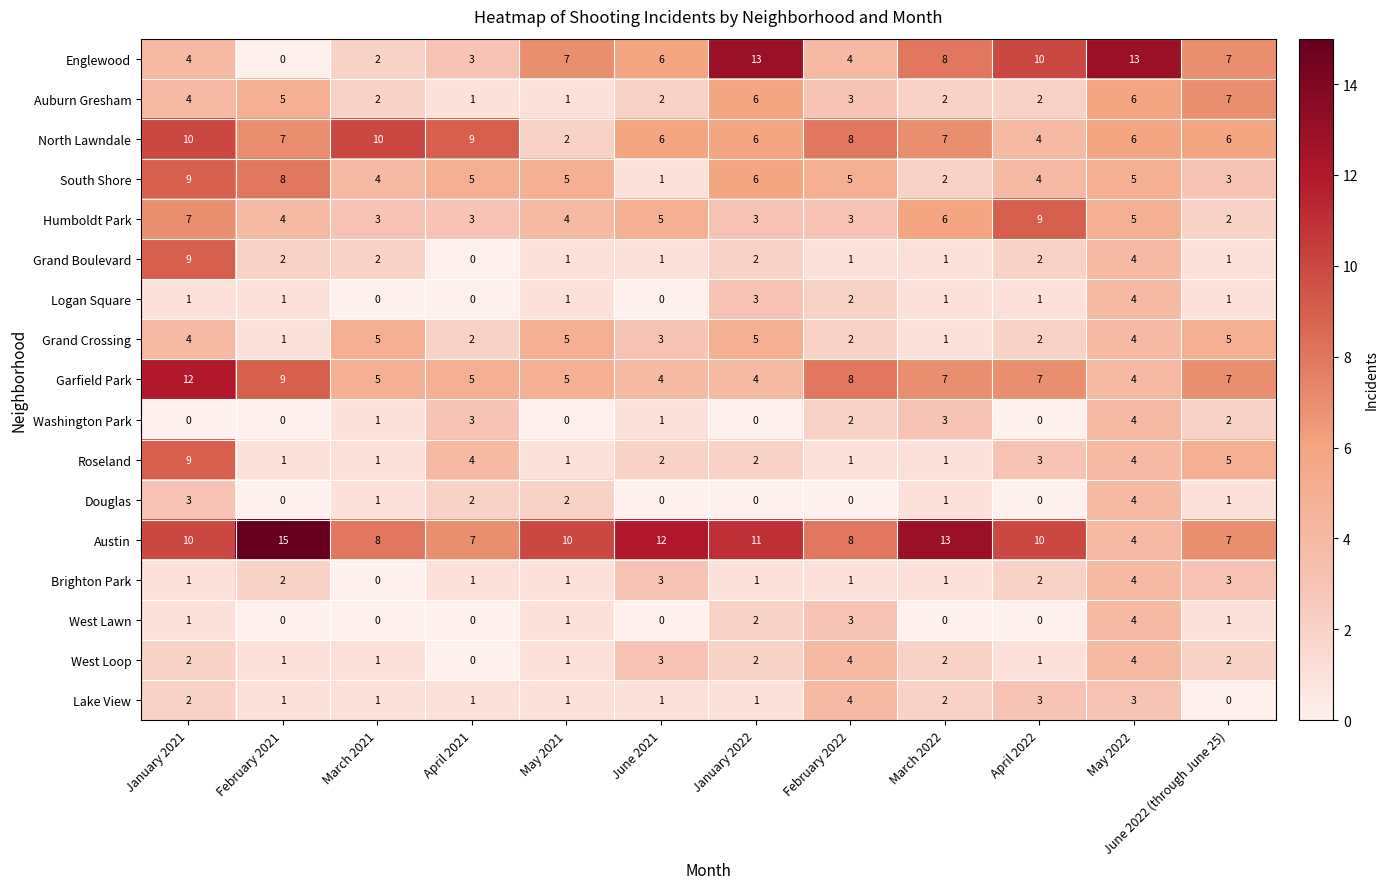

What is the total value across all series at March 2021?

46